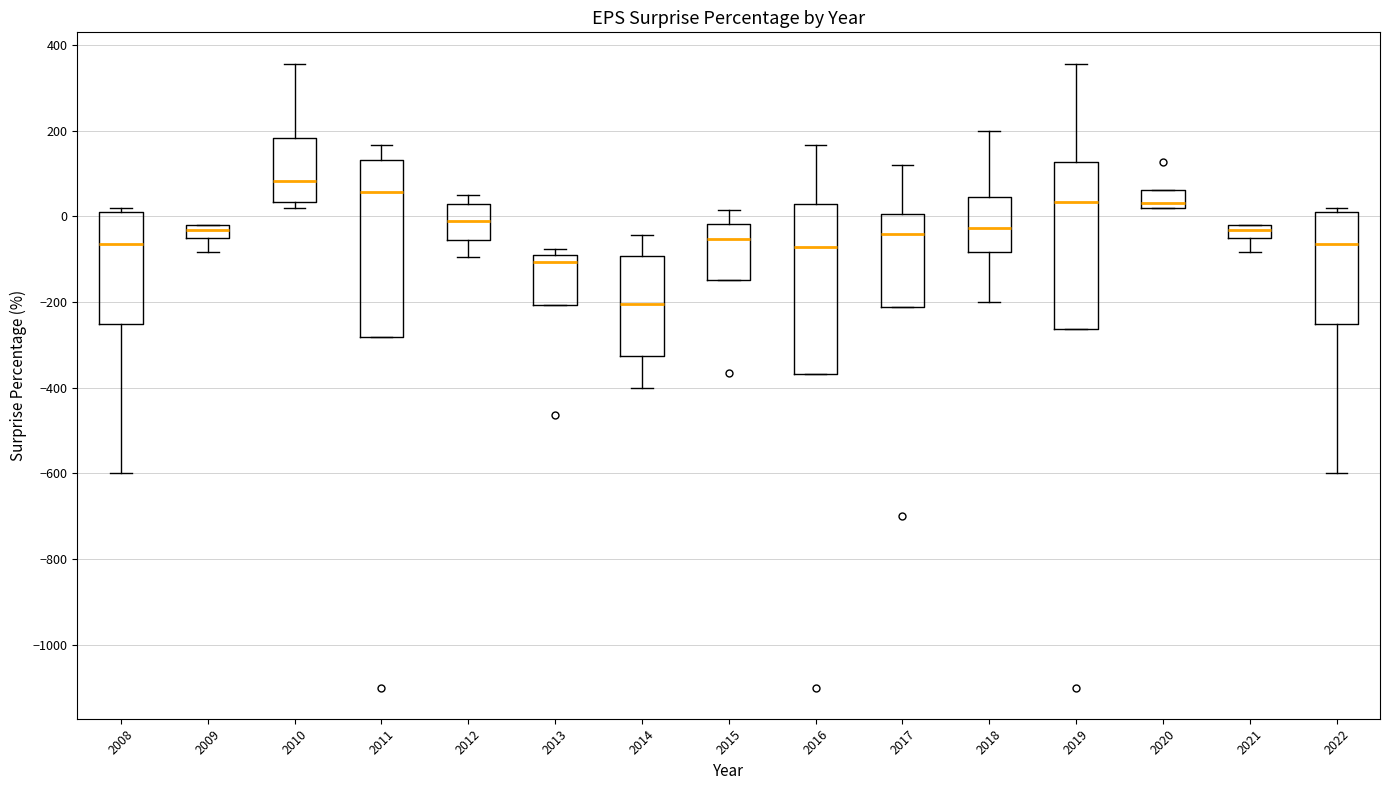

Which box's median line is the lowest?

2014